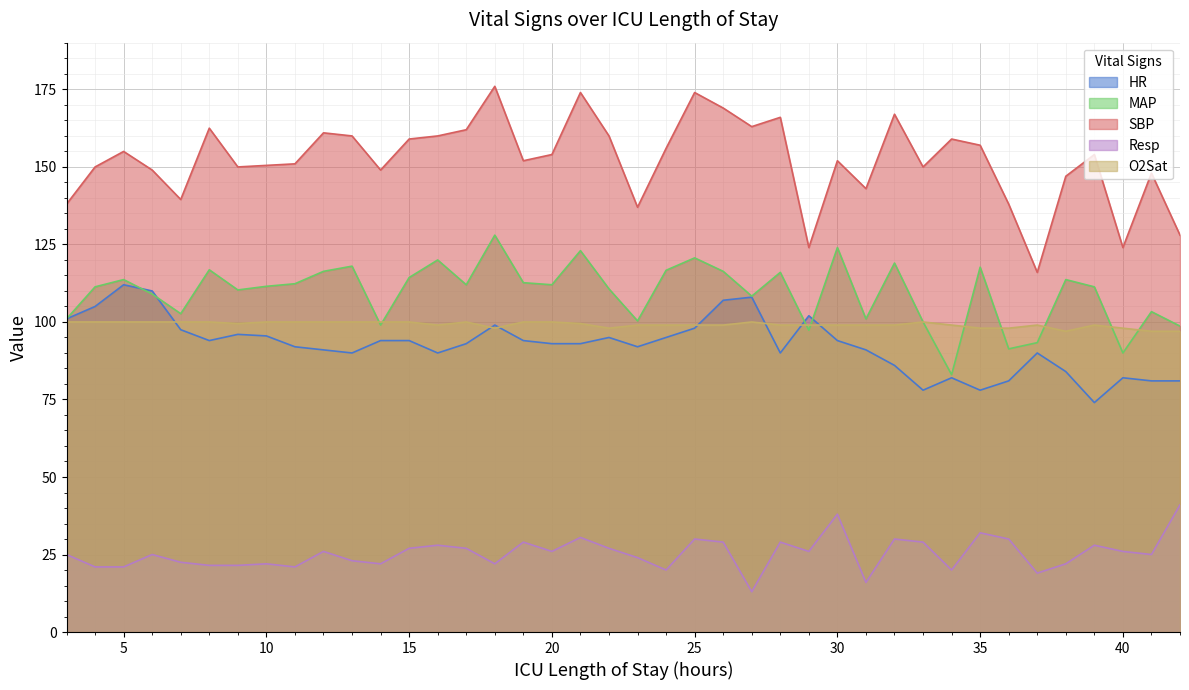

What is the value of the MAP point at the 16th from the left?

128.0